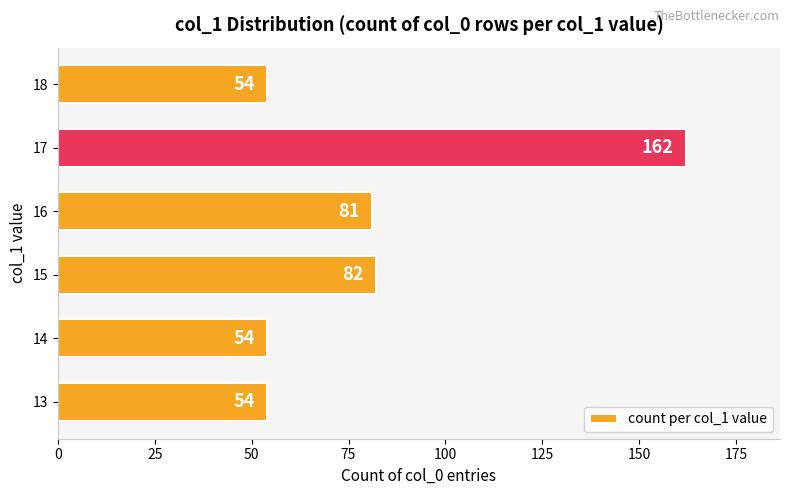

How many data points does each series have?

6